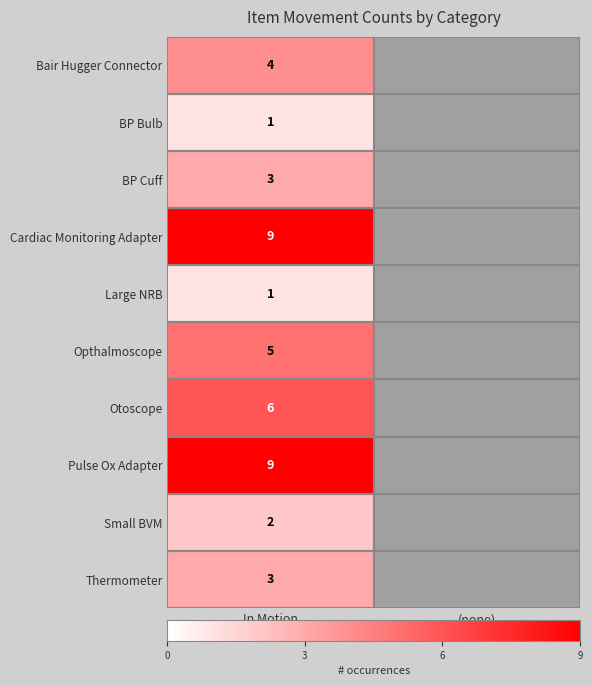

Is it true that Pulse Ox Adapter equals 9 at In Motion?

True